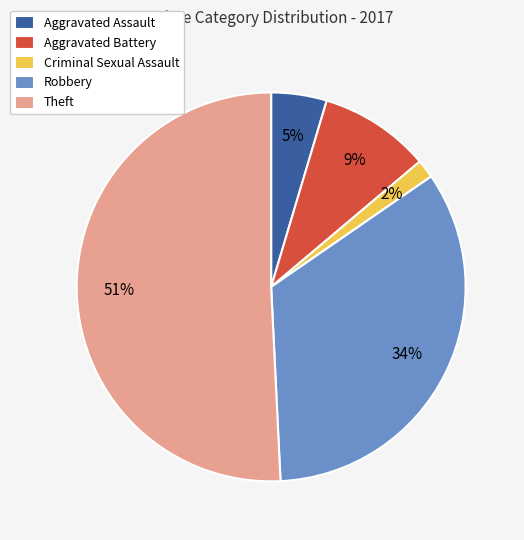

Do Theft and Aggravated Assault together represent more than half of the pie?

Yes